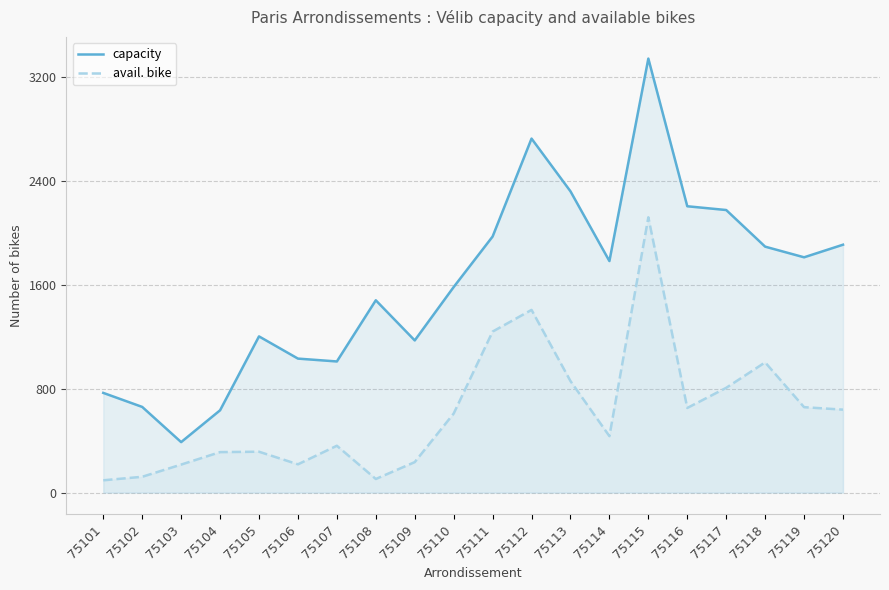

What is the value of the avail. bike point at the 20th from the left?

639